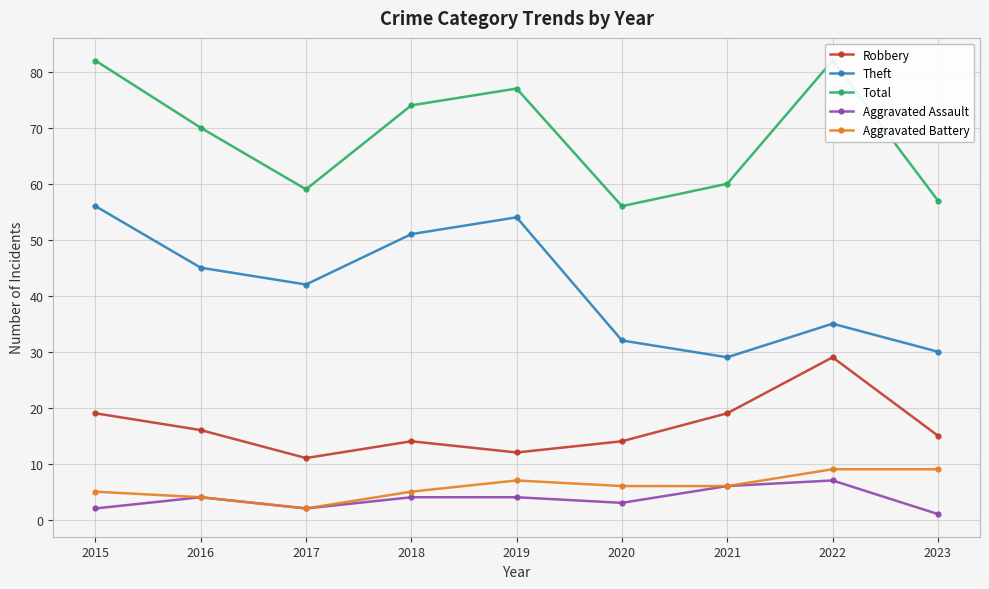

Which series has the largest total across all categories?

Total